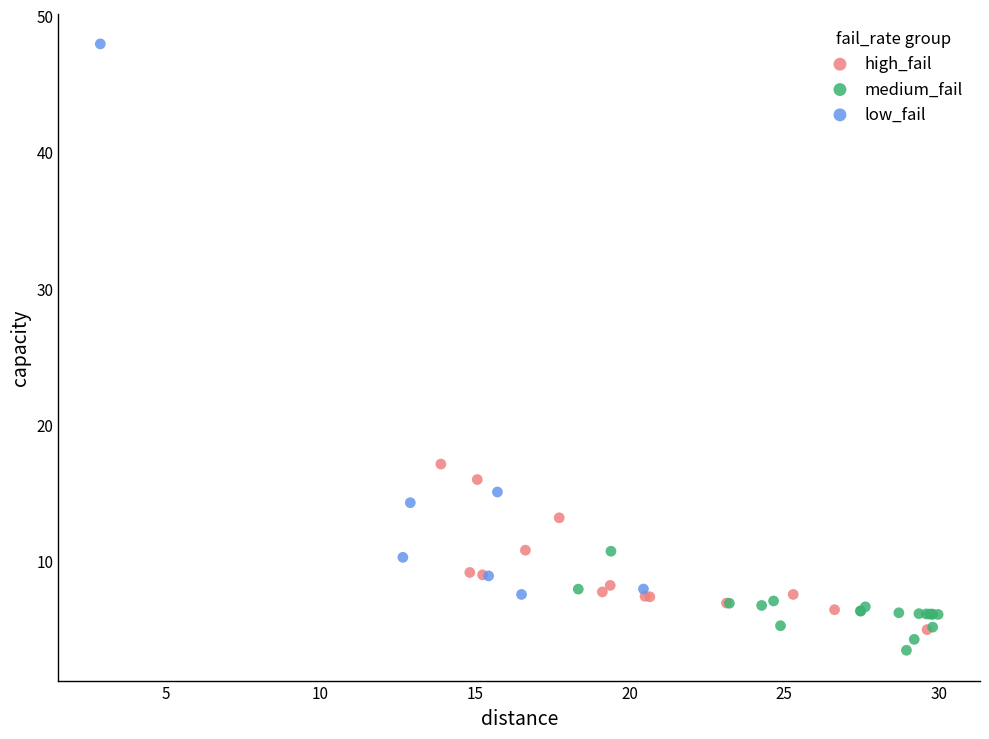

Which series has the largest Y range (max minus min)?

low_fail